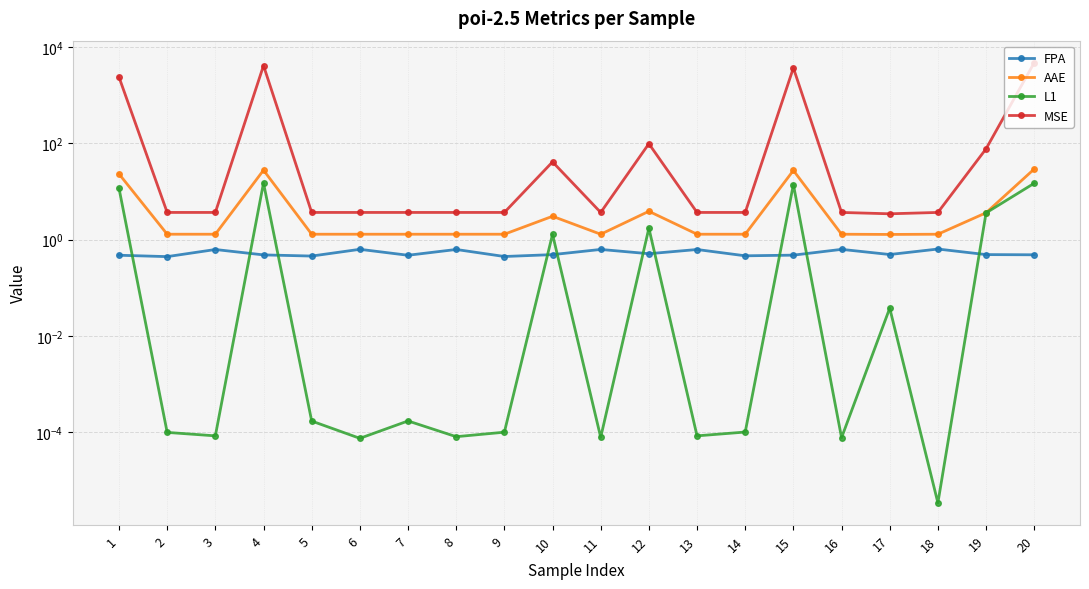

True or false: AAE and MSE intersect in this chart.

False